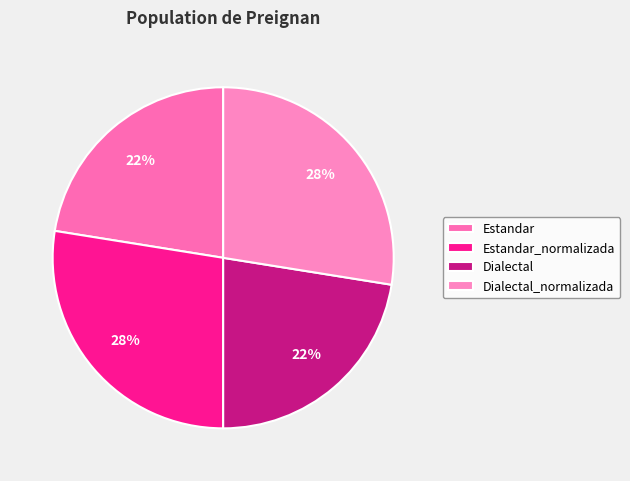

What percentage is the Estandar_normalizada slice, to the nearest percent?

28%